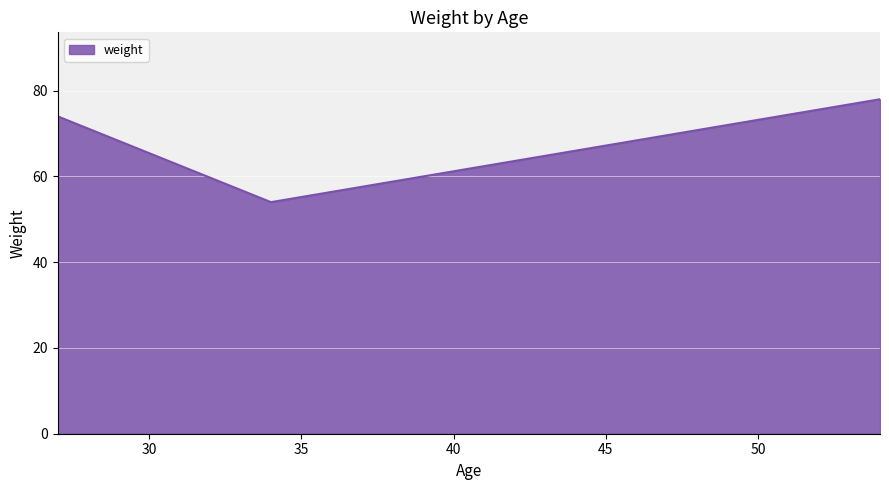

What is the average value?

69